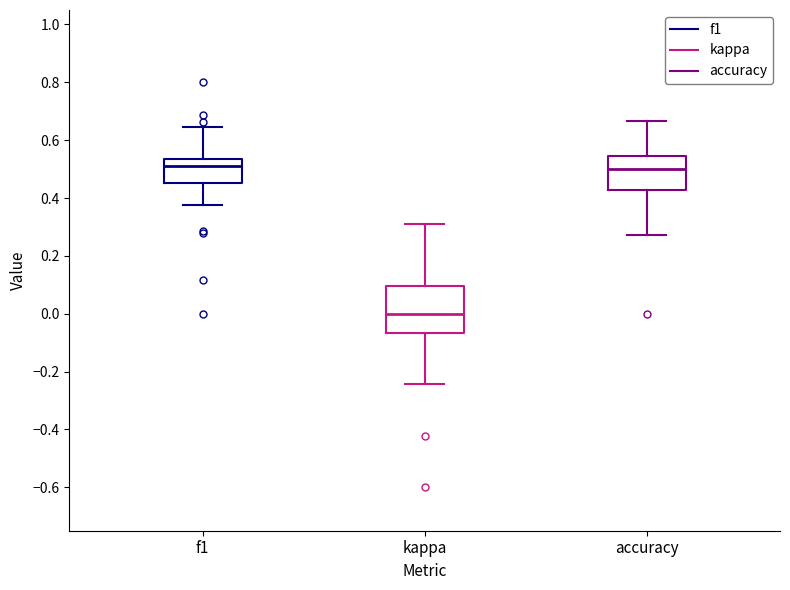

Reading left to right, transcribe this box plot: for each box, give where its median line is, the range the box spans, and where its two whiskers end, as read against the y-axis. The values are not printed on the chart, so give them approximately, as read against the axis.

f1: median 0.52, box 0.46 to 0.54, whiskers 0.38 to 0.64
kappa: median 0.00, box -0.06 to 0.10, whiskers -0.24 to 0.32
accuracy: median 0.50, box 0.42 to 0.54, whiskers 0.28 to 0.66